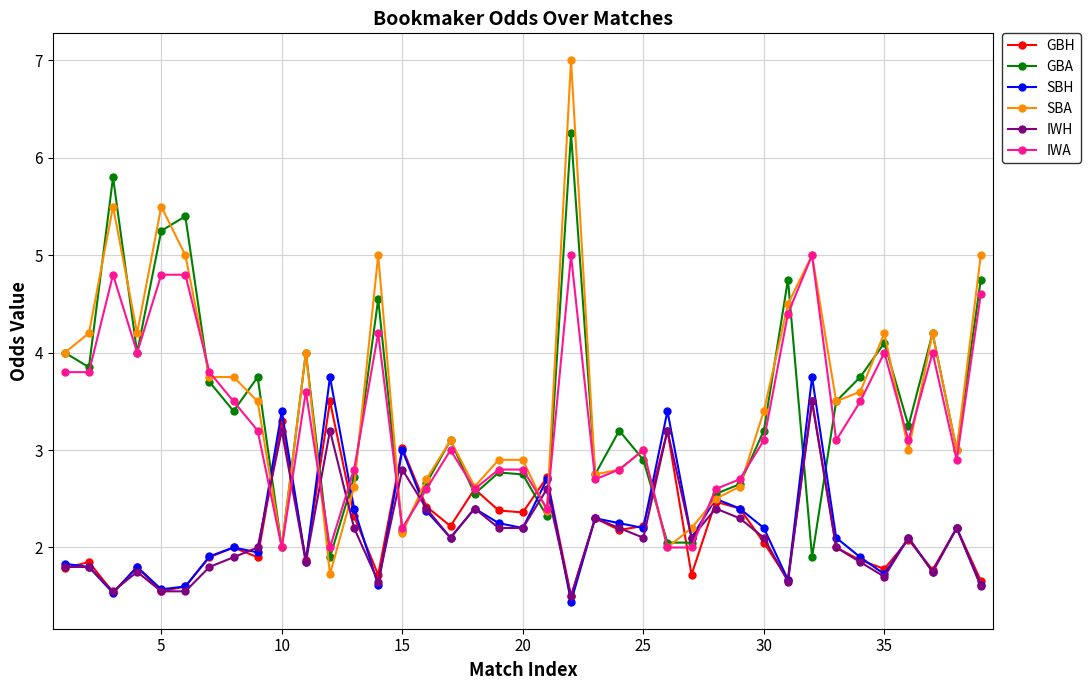

After their last crossing, which series has the higher values: IWH or SBA?

SBA